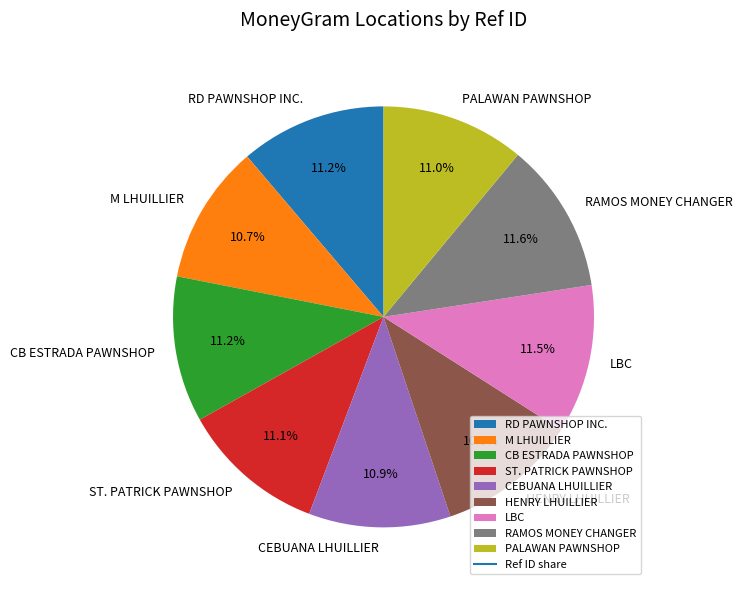

Is there a majority slice in this chart?

No